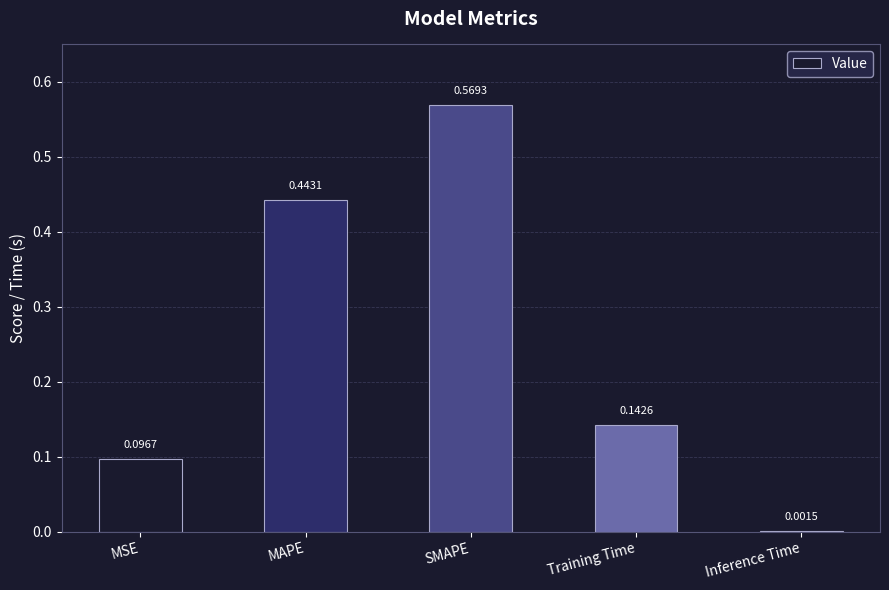

What is the change in value from MAPE to Training Time?

-0.3